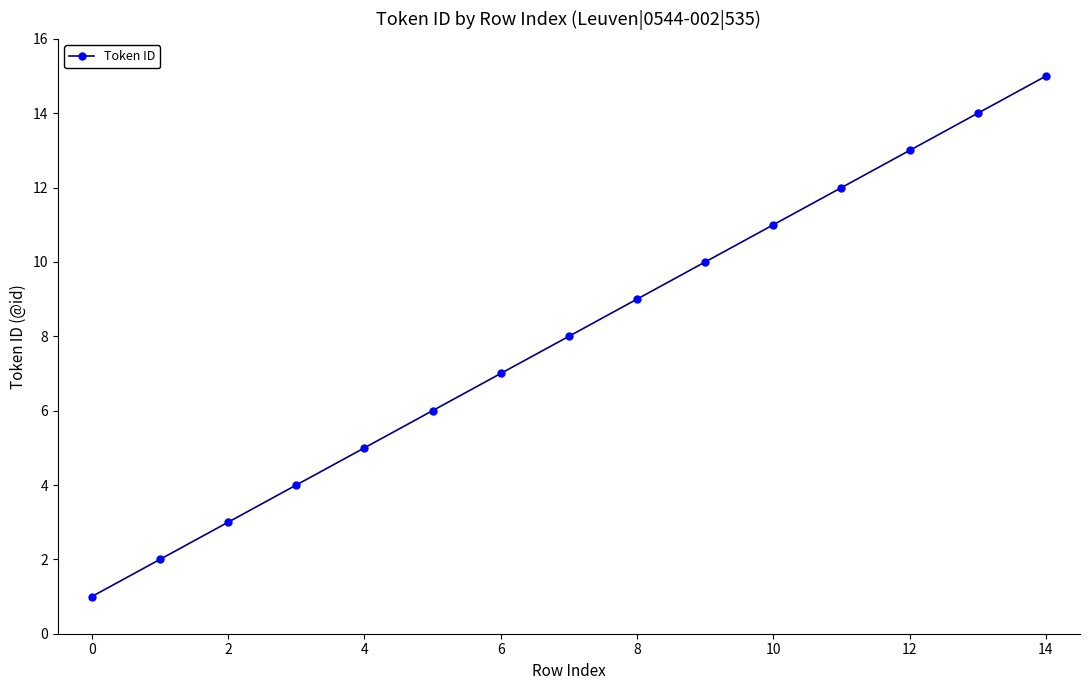

True or false: there are more than 0 points higher than both neighbors.

False